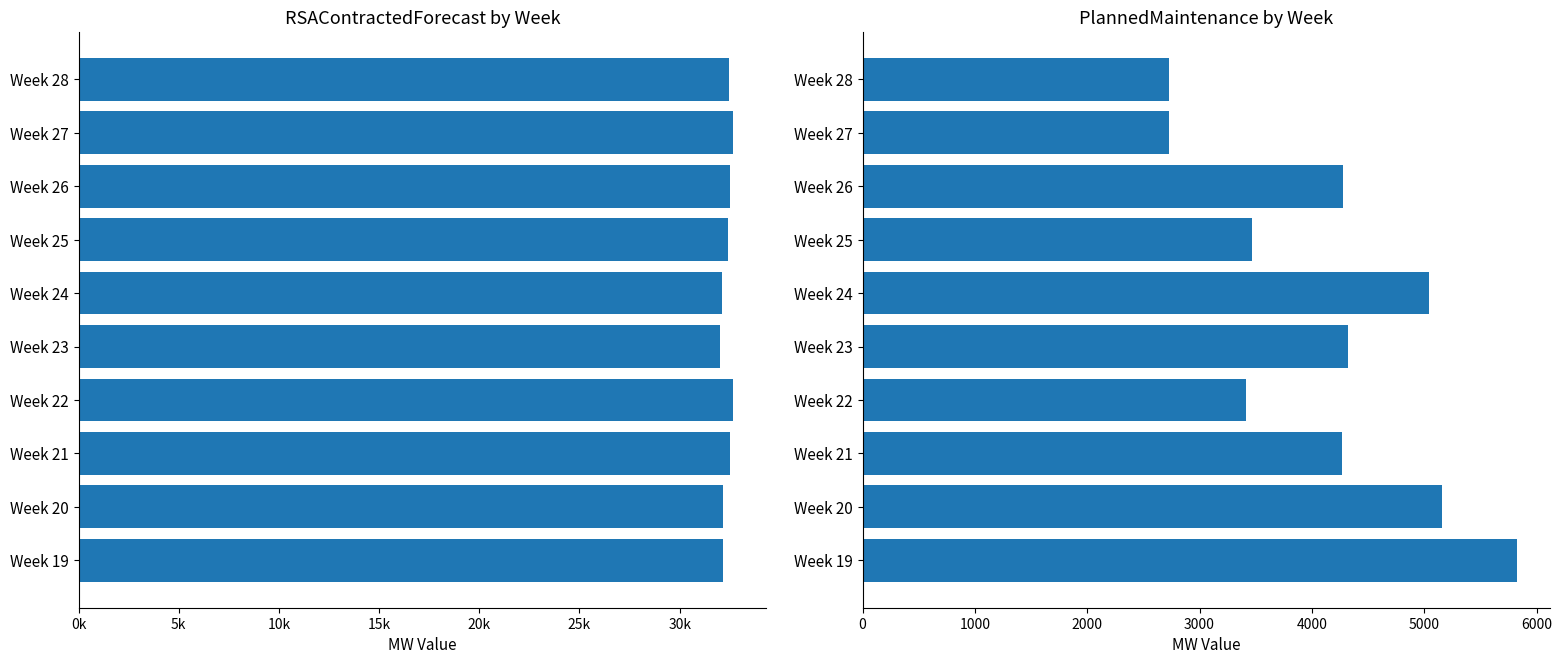

Does the chart contain stacked bars?

No